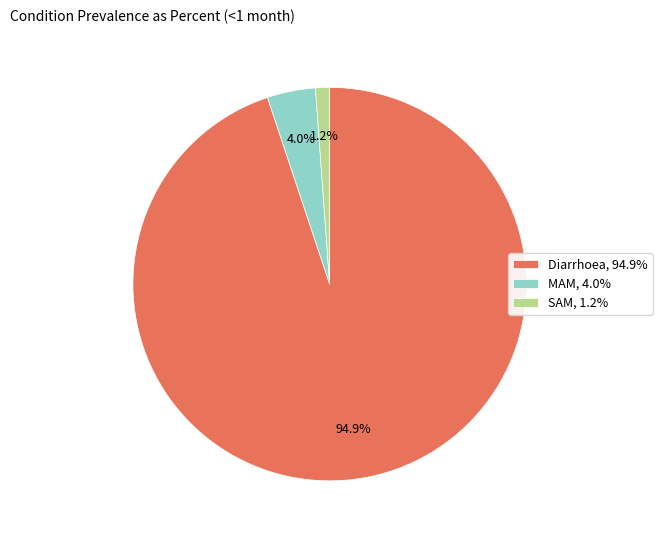

What percentage is NOT represented by MAM, 4.0%?

96.0%